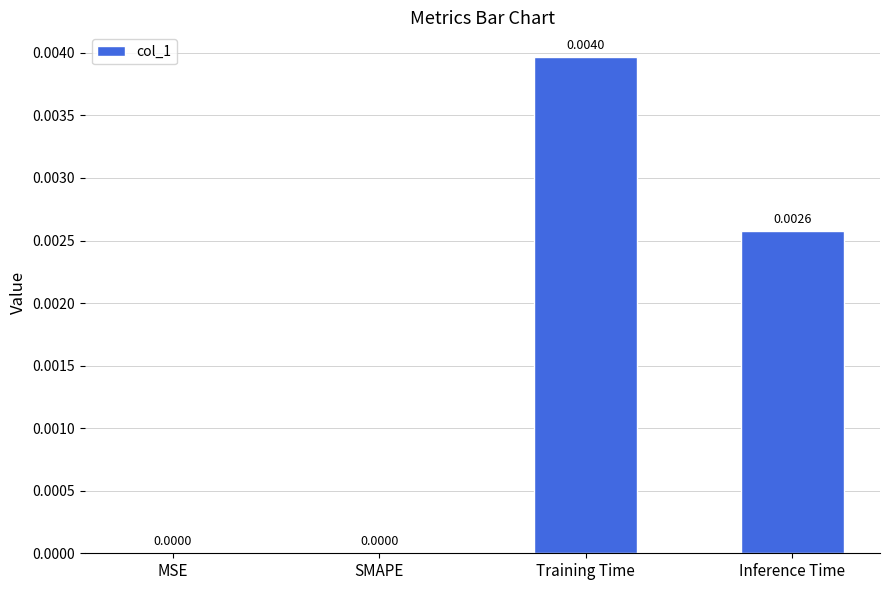

The chart shows a value of 0.0 at Training Time. True or false?

True